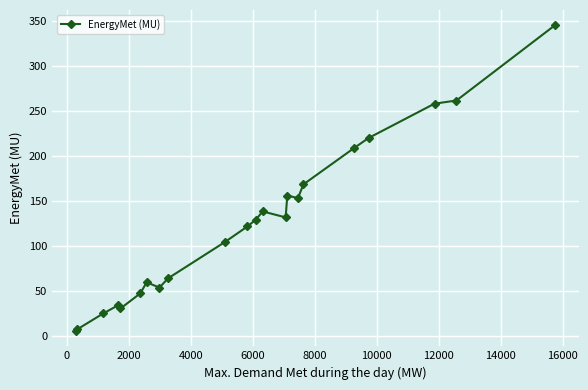

What is the difference between the second highest and second lowest values?

253.6